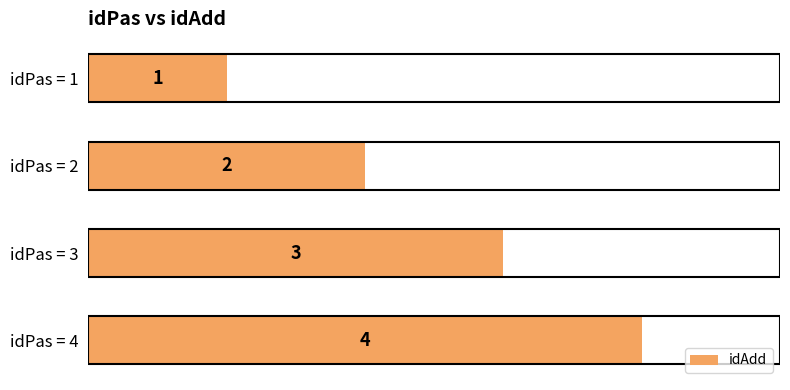

What is the change in value from idPas = 1 to idPas = 3?

+2